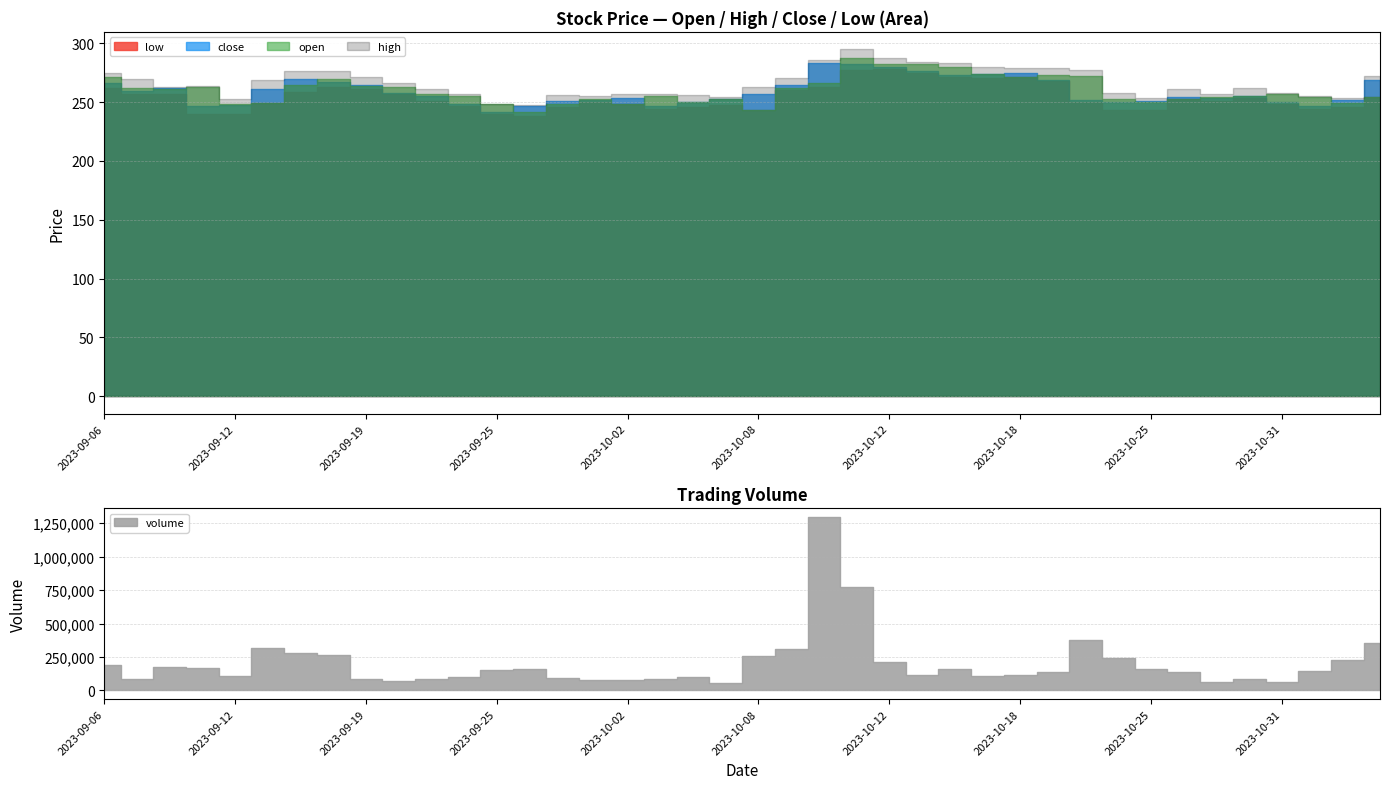

Which series has the widest spread of values?

high